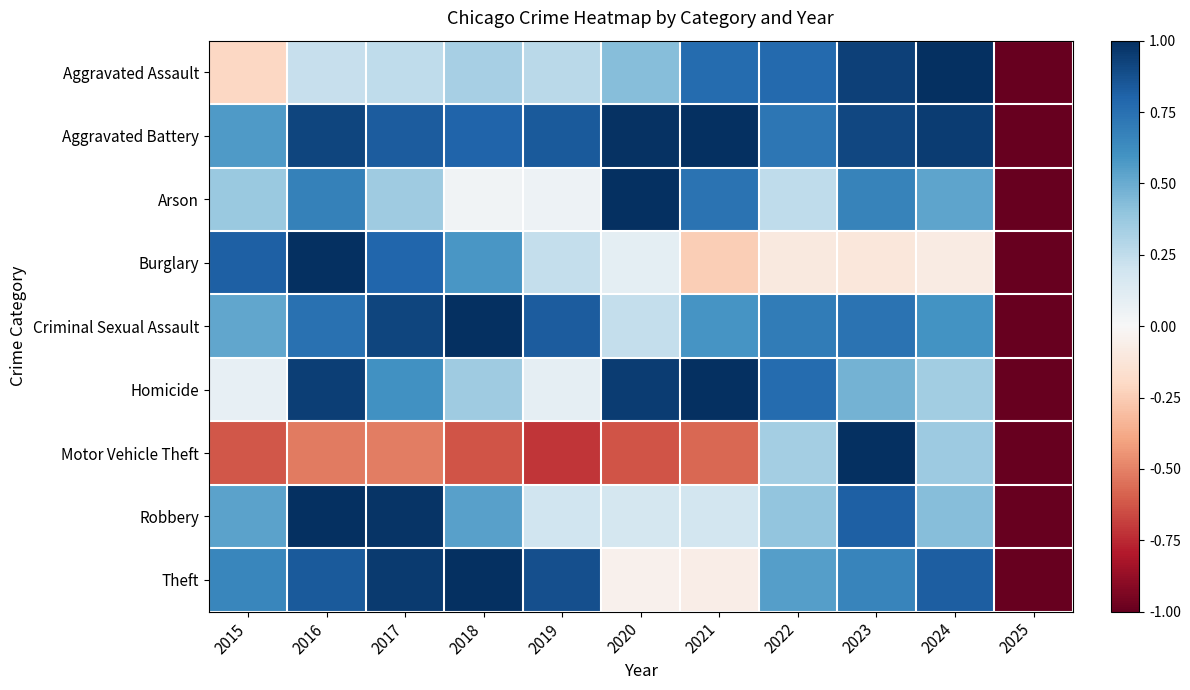

Reading left to right, what are all the values shown in this chart?

Aggravated Assault: 2015=-0.2	2016=0.2	2017=0.3	2018=0.3	2019=0.3	2020=0.4	2021=0.8	2022=0.8	2023=0.9	2024=1.0	2025=-1.0
Aggravated Battery: 2015=0.6	2016=0.9	2017=0.8	2018=0.8	2019=0.8	2020=1.0	2021=1.0	2022=0.7	2023=0.9	2024=0.9	2025=-1.0
Arson: 2015=0.4	2016=0.7	2017=0.4	2018=0.0	2019=0.1	2020=1.0	2021=0.7	2022=0.3	2023=0.7	2024=0.5	2025=-1.0
Burglary: 2015=0.8	2016=1.0	2017=0.8	2018=0.6	2019=0.2	2020=0.1	2021=-0.2	2022=-0.1	2023=-0.1	2024=-0.1	2025=-1.0
Criminal Sexual Assault: 2015=0.5	2016=0.7	2017=0.9	2018=1.0	2019=0.8	2020=0.2	2021=0.6	2022=0.7	2023=0.7	2024=0.6	2025=-1.0
Homicide: 2015=0.1	2016=0.9	2017=0.6	2018=0.4	2019=0.1	2020=0.9	2021=1.0	2022=0.8	2023=0.5	2024=0.4	2025=-1.0
Motor Vehicle Theft: 2015=-0.6	2016=-0.5	2017=-0.5	2018=-0.6	2019=-0.7	2020=-0.6	2021=-0.6	2022=0.3	2023=1.0	2024=0.4	2025=-1.0
Robbery: 2015=0.5	2016=1.0	2017=1.0	2018=0.5	2019=0.2	2020=0.2	2021=0.2	2022=0.4	2023=0.8	2024=0.4	2025=-1.0
Theft: 2015=0.7	2016=0.8	2017=1.0	2018=1.0	2019=0.9	2020=-0.0	2021=-0.1	2022=0.5	2023=0.7	2024=0.8	2025=-1.0